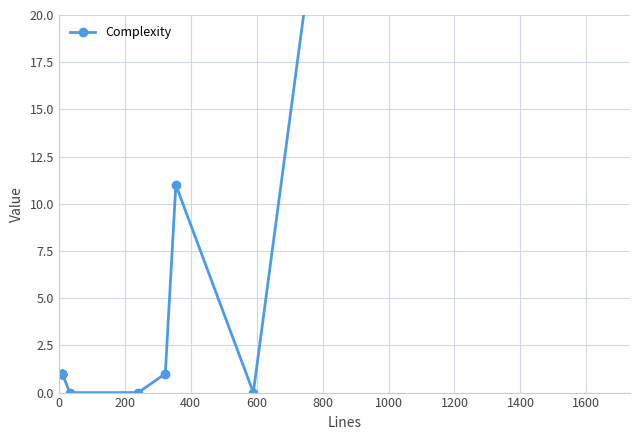

What is the label of the 8th point from the left?

1400